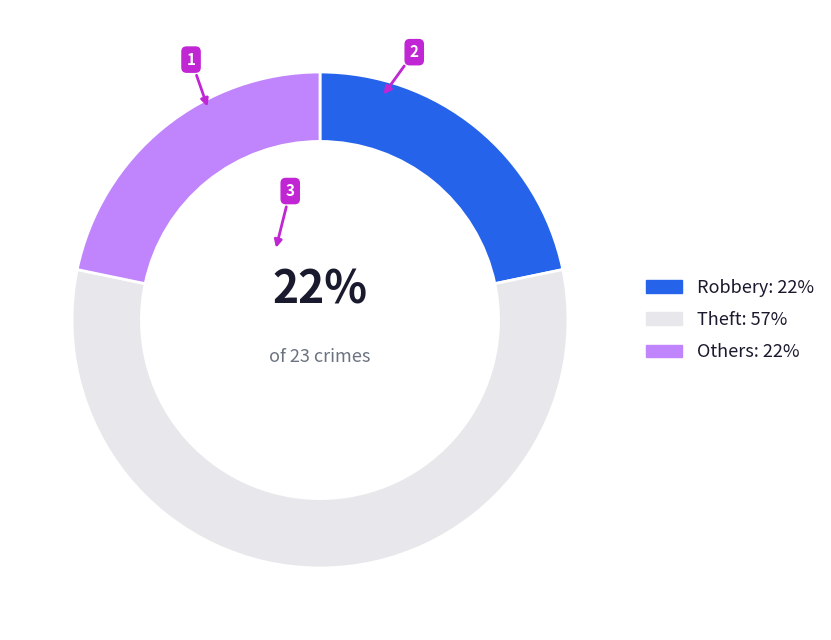

How many slices are in this pie chart?

3